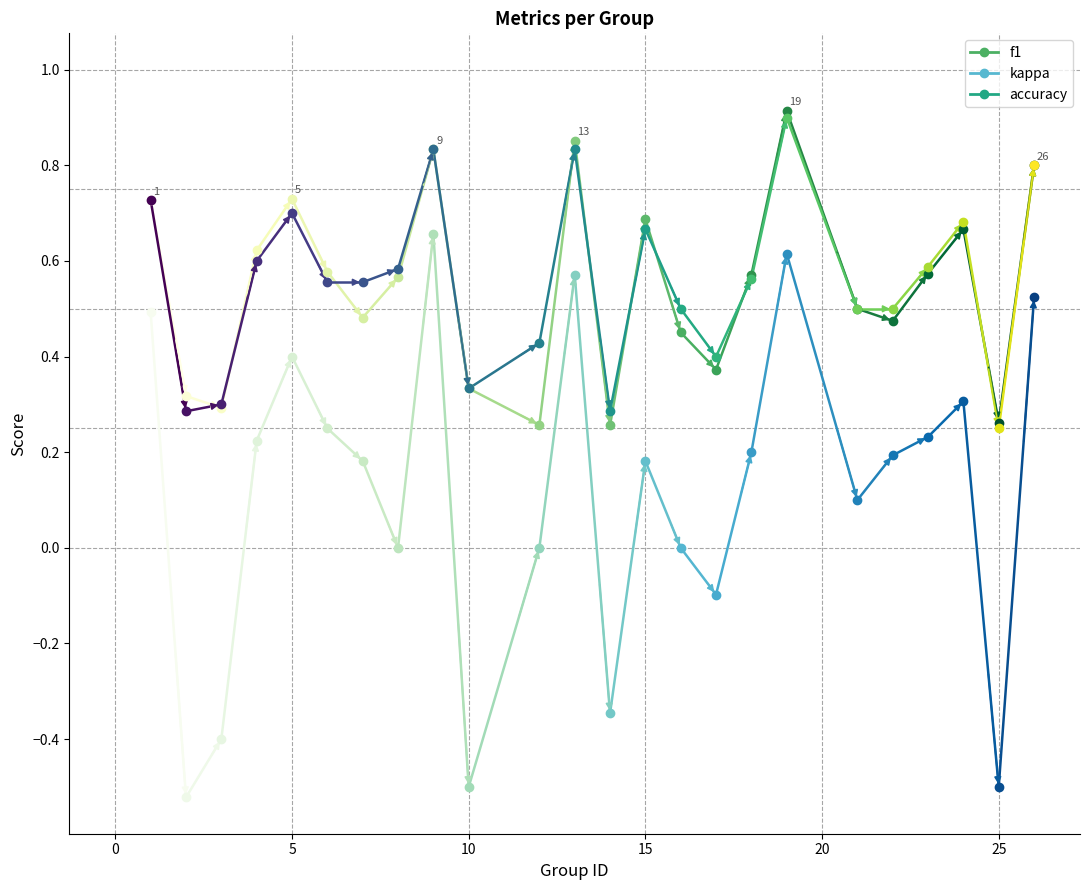

How many lines are shown in the chart?

3